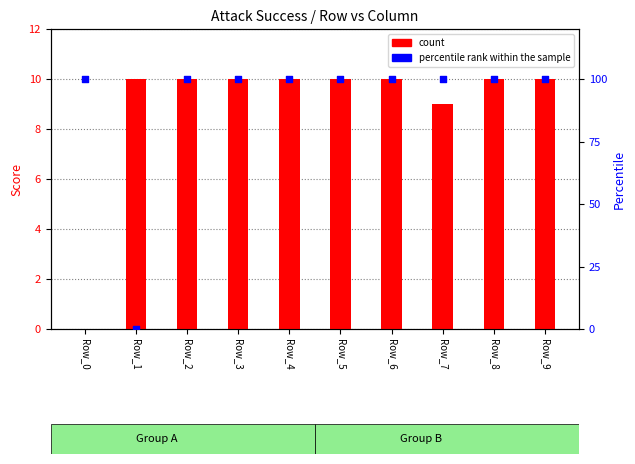

What is the total value across all series at Row_8?

110